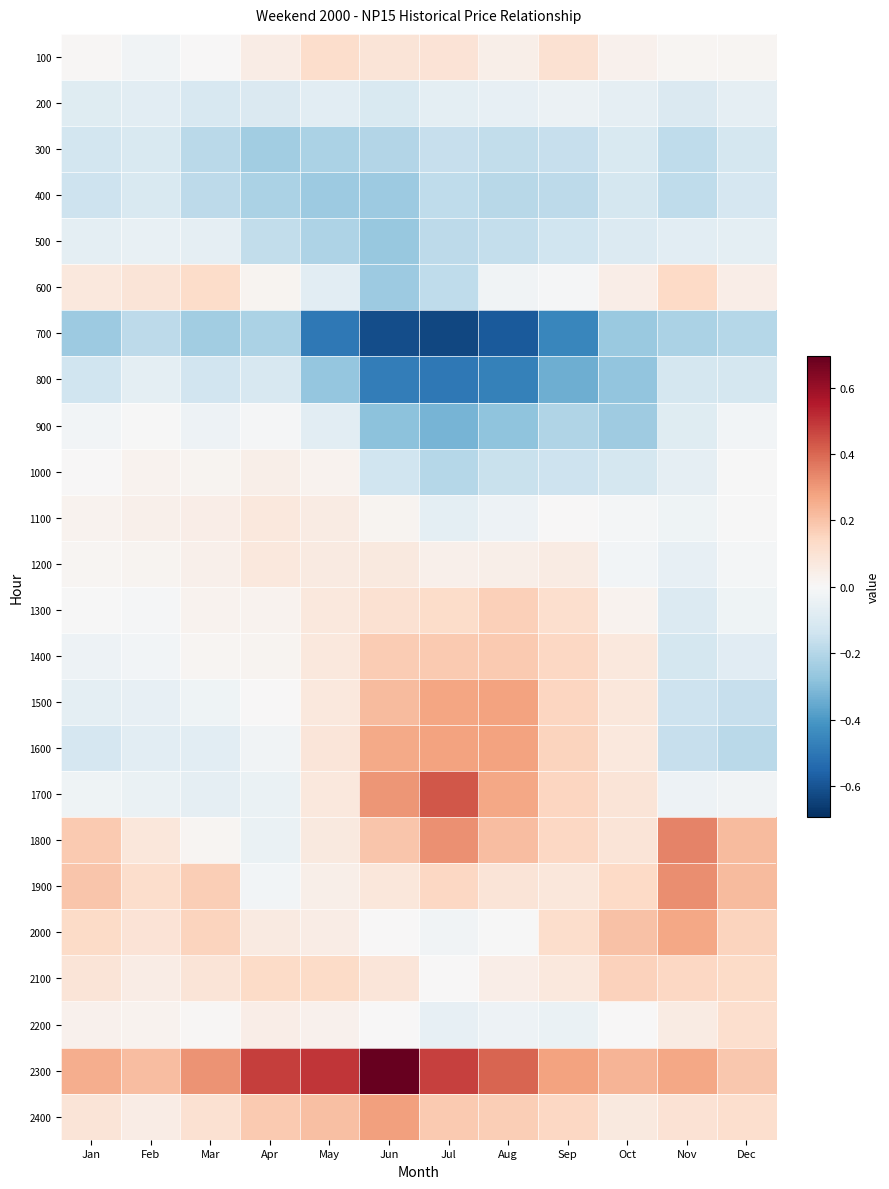

At which category is the sum across all series the highest?

Oct